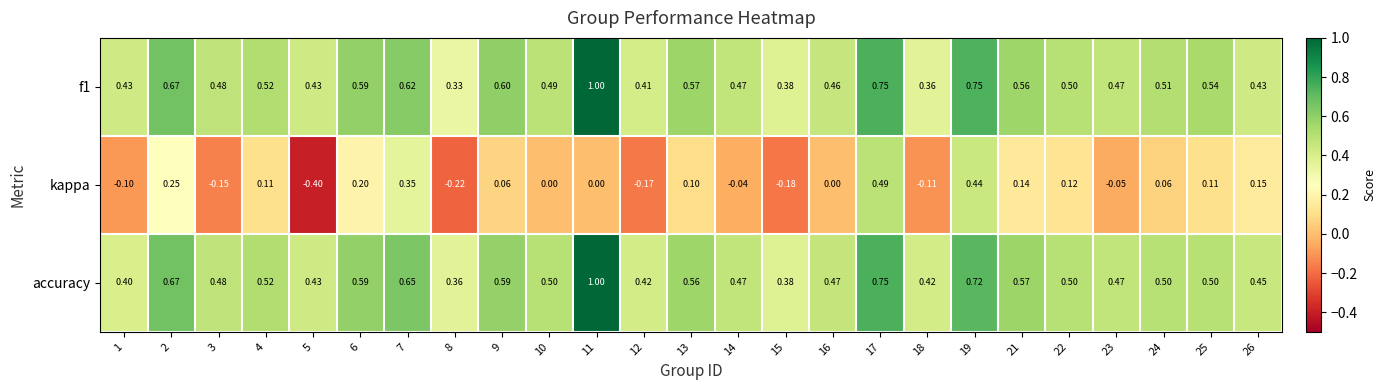

Between 5 and 18, which series saw the biggest shift?

kappa